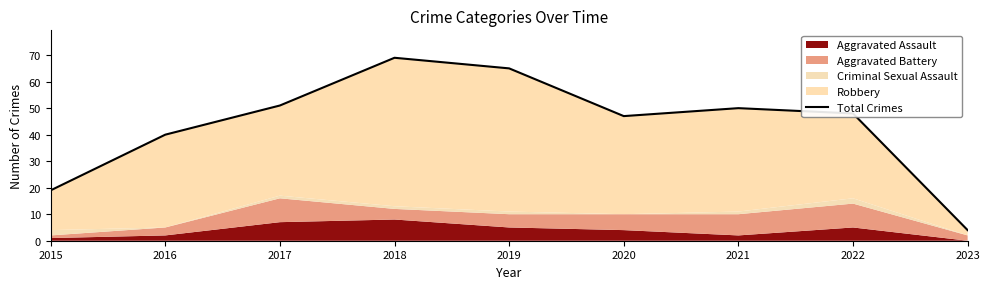

Reading right to left, list all the values displayed in this chart.

4	48	50	47	65	69	51	40	19